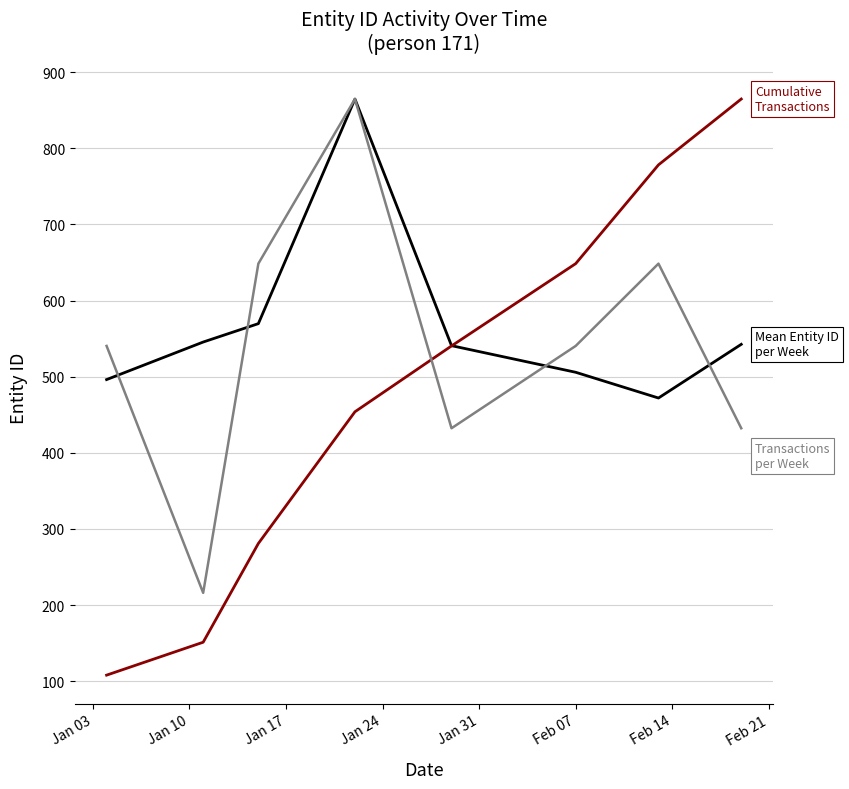

What is the maximum value shown in the chart?

864.6